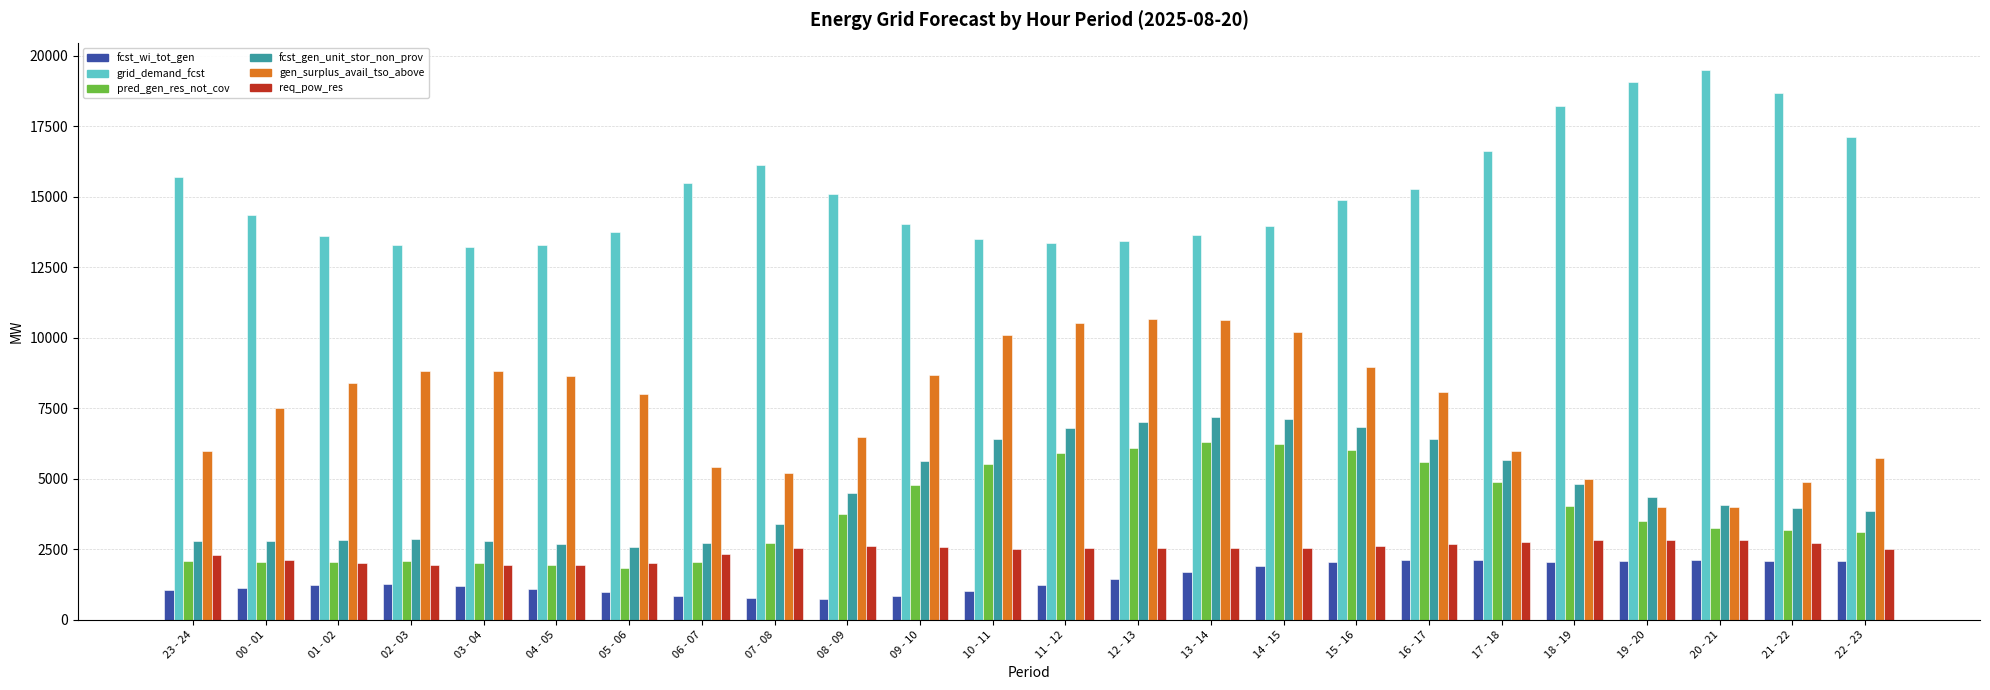

What is the sum of the fcst_wi_tot_gen values at 16 - 17 and 15 - 16?

4163